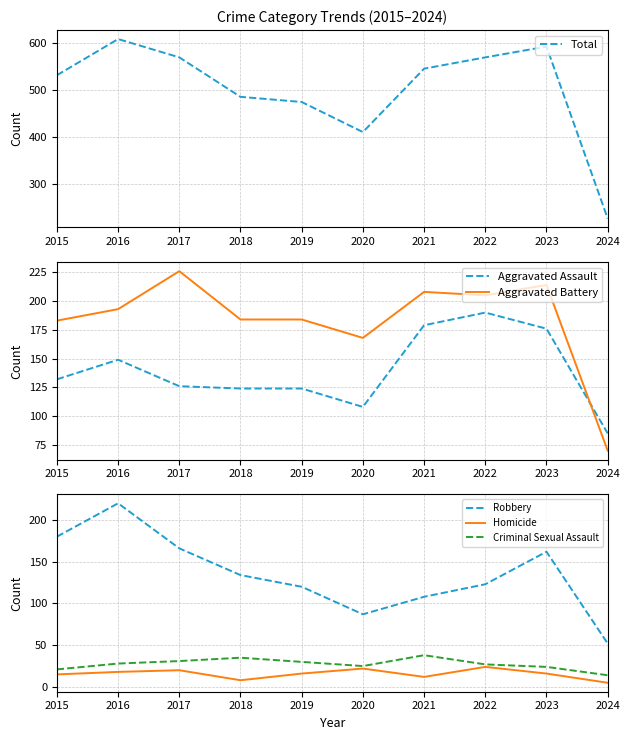

Which series changed the most between 2017 and 2019?

Total